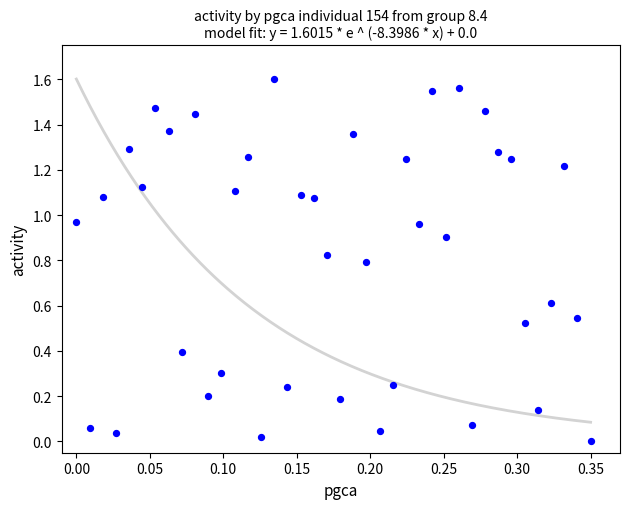

What is the range of X values (max minus min)?

0.3